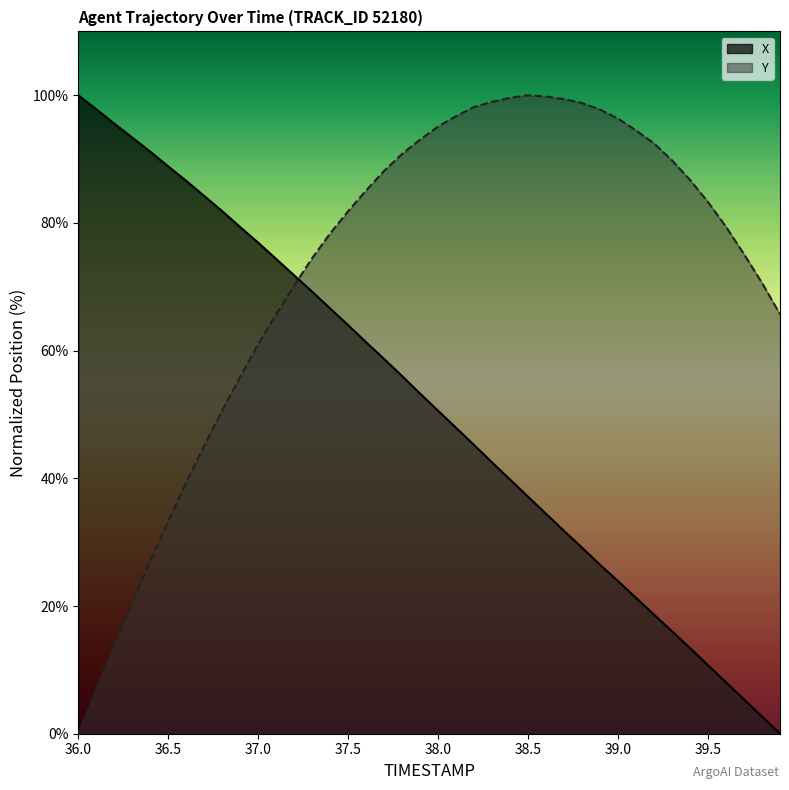

True or false: Y and X intersect in this chart.

True